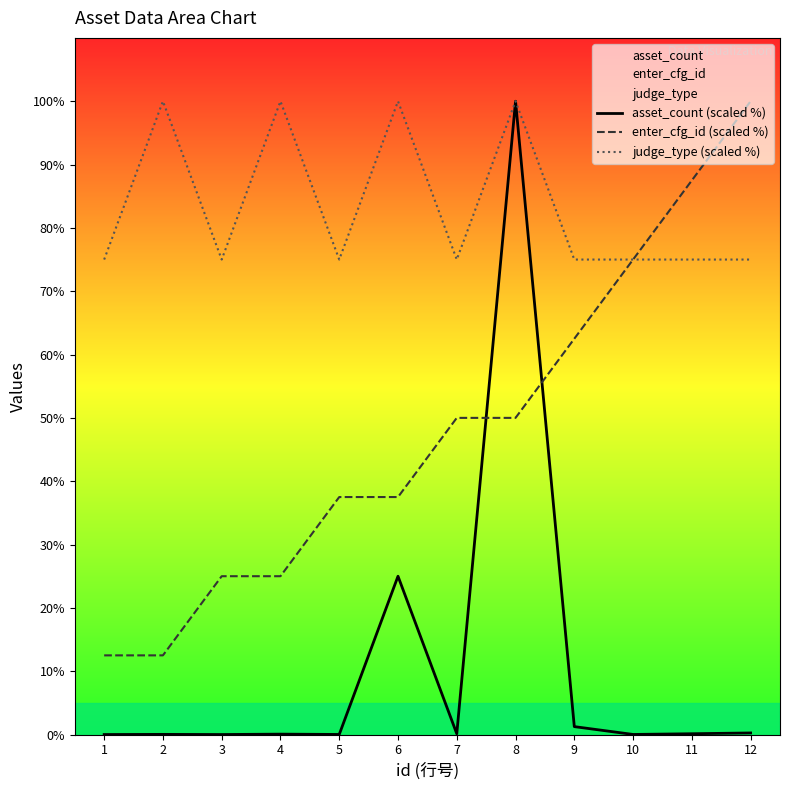

What is the total value across all series at 8?

250.0